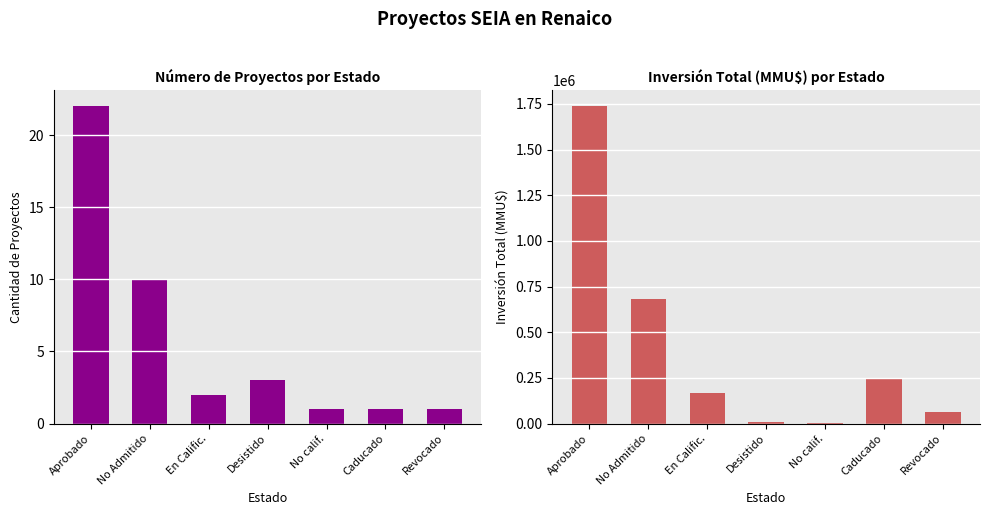

At which label does Count first exceed 2?

Aprobado